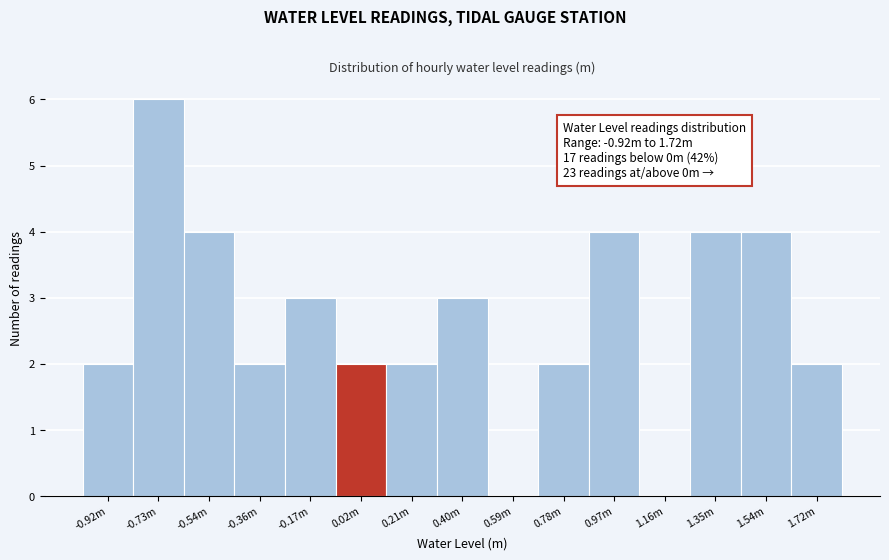

Reading left to right, list all the values displayed in this chart.

-0.92m=2	-0.73m=6	-0.54m=4	-0.36m=2	-0.17m=3	0.02m=2	0.21m=2	0.40m=3	0.59m=0	0.78m=2	0.97m=4	1.16m=0	1.35m=4	1.54m=4	1.72m=2